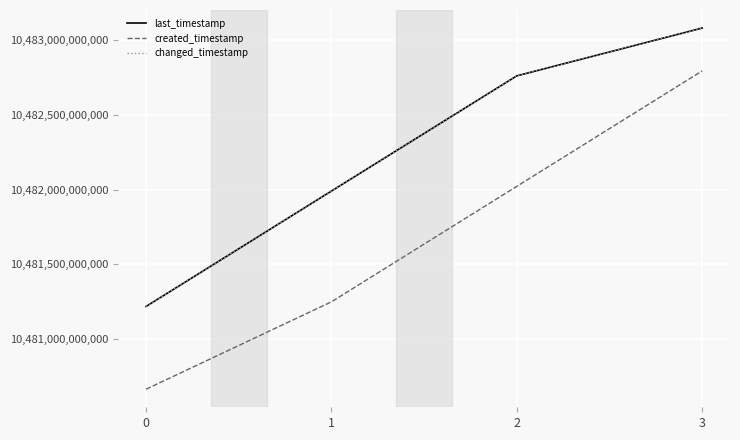

Reading right to left, extract all data points from this chart.

last_timestamp: 3=10483078787836	2=10482759457646	1=10481989517170	0=10481218360010
created_timestamp: 3=10482792636961	2=10482021170999	1=10481249406706	0=10480665490417
changed_timestamp: 3=10483078787836	2=10482759457646	1=10481989517170	0=10481218360010